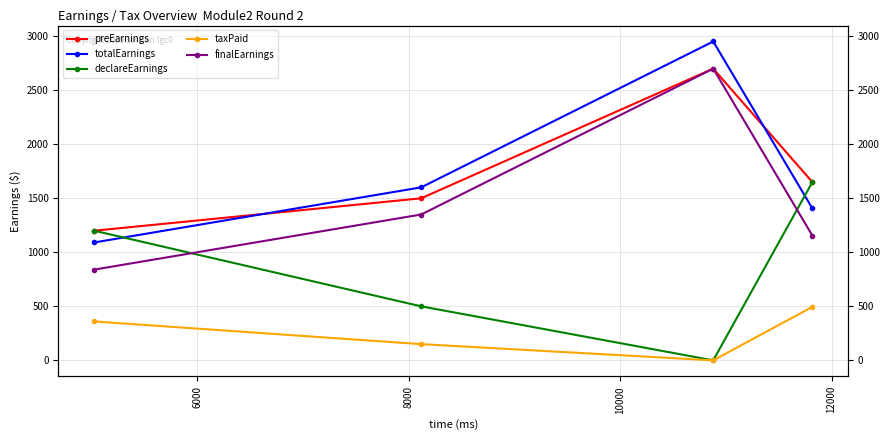

Is this an area chart (filled region under the line)?

No